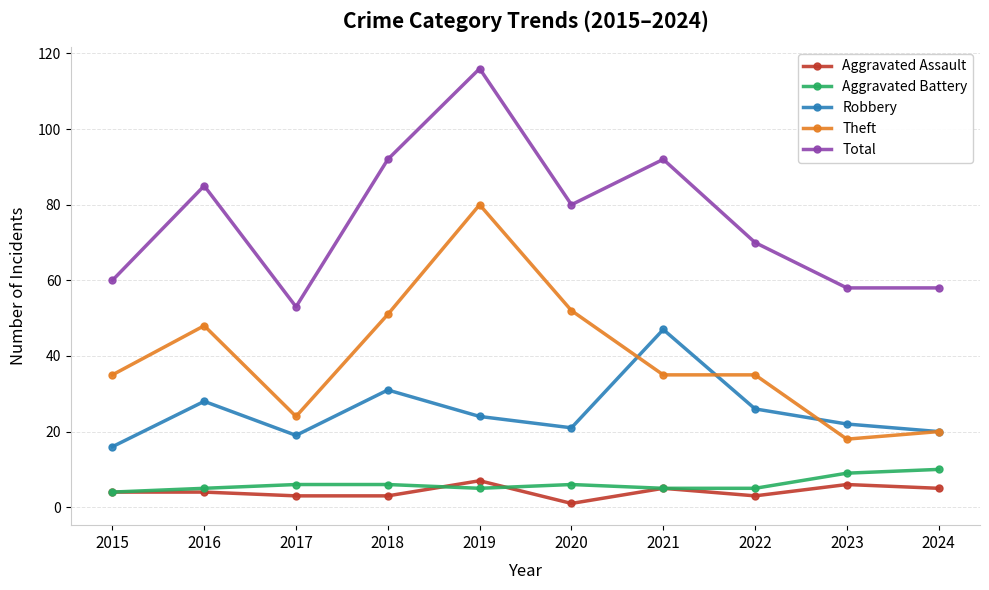

What is the value of the Theft point at the 10th from the left?

20